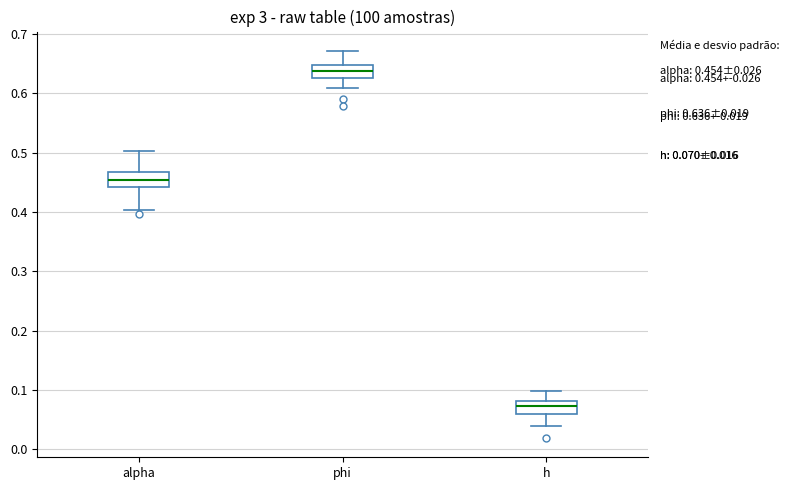

Which box has the highest median line?

phi